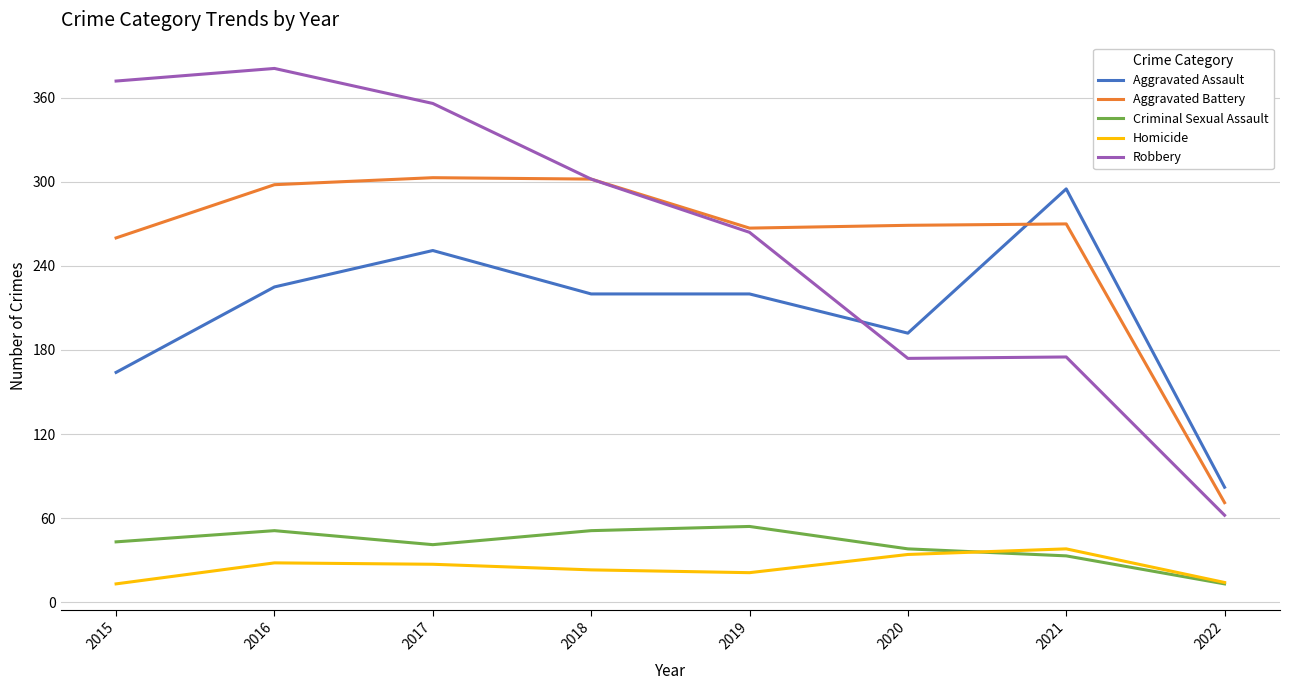

How many lines are shown in the chart?

5